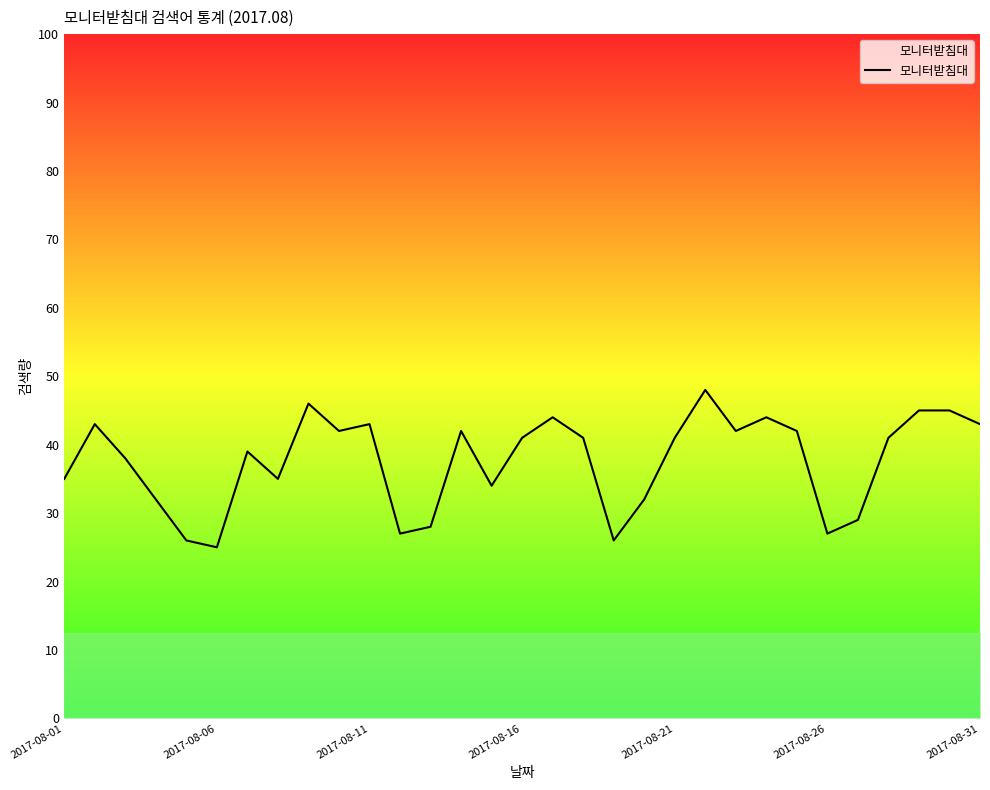

The chart shows a value of 59 at 29. True or false?

False